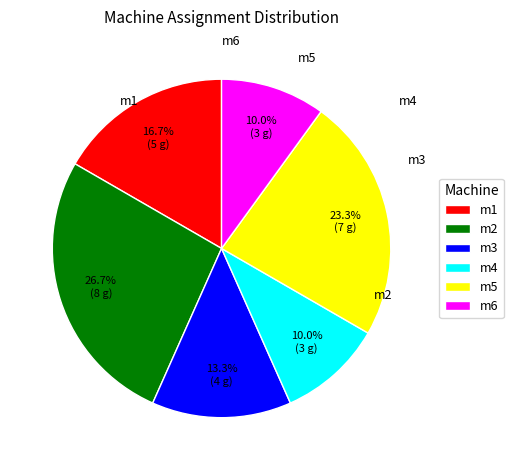

Is there a majority slice in this chart?

No